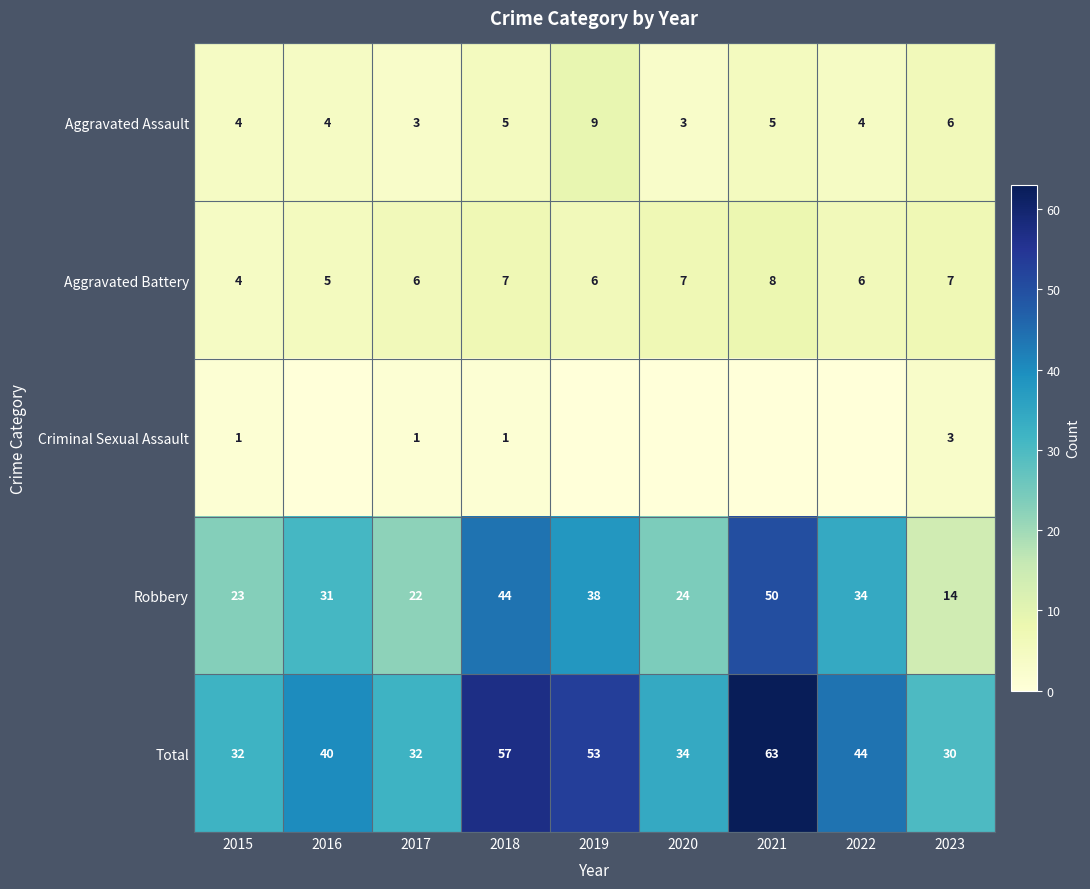

What is the sum of all Aggravated Battery values?

56